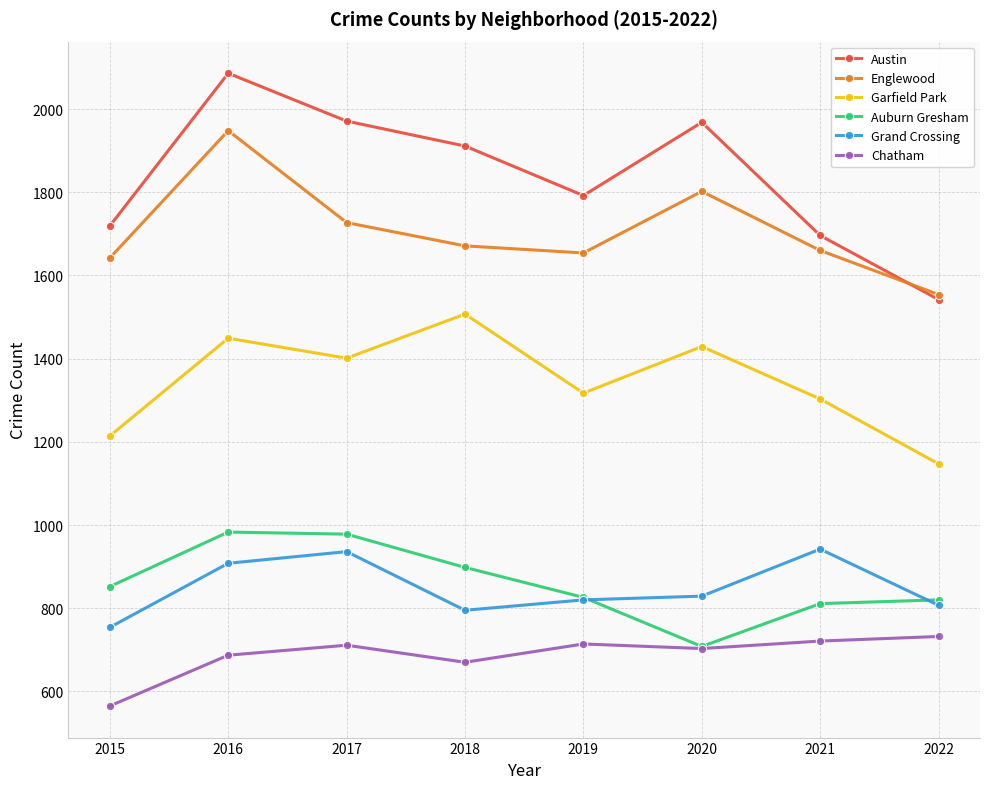

Which series changed the most between 2015 and 2021?

Grand Crossing